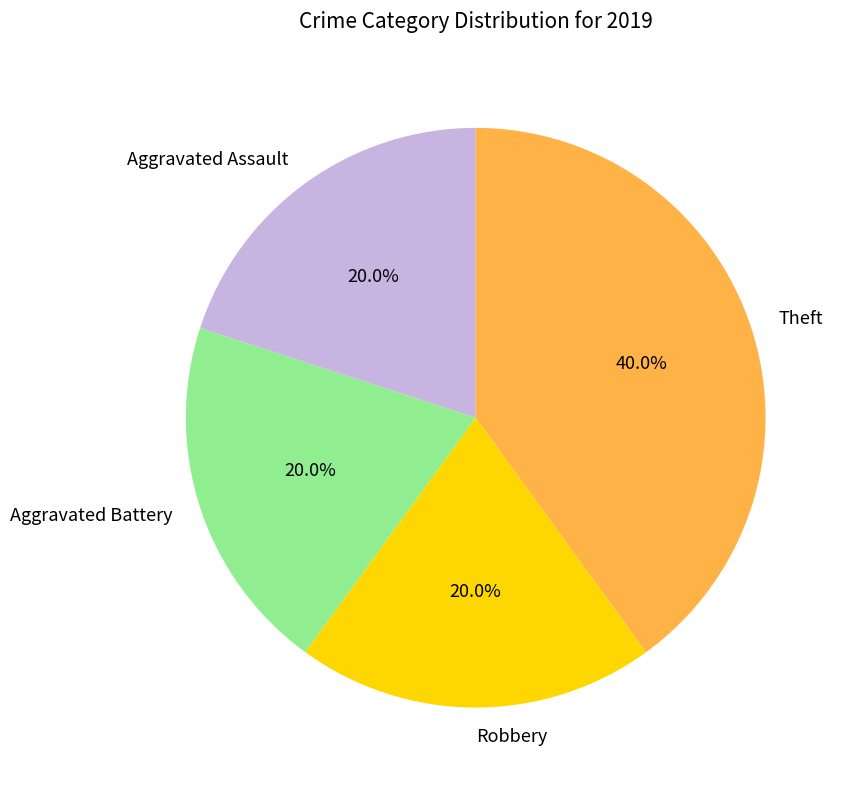

To the nearest percent, what is the combined percentage of Robbery and Aggravated Battery?

40%